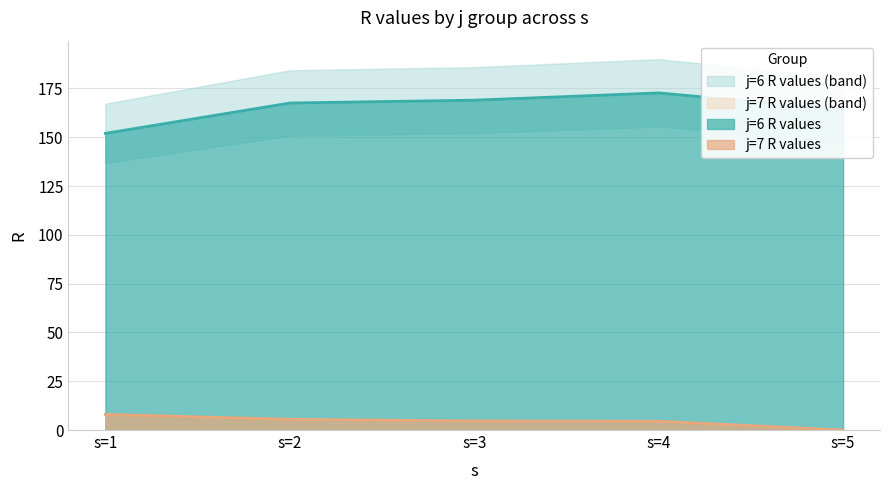

How many categories are shown in the chart?

5